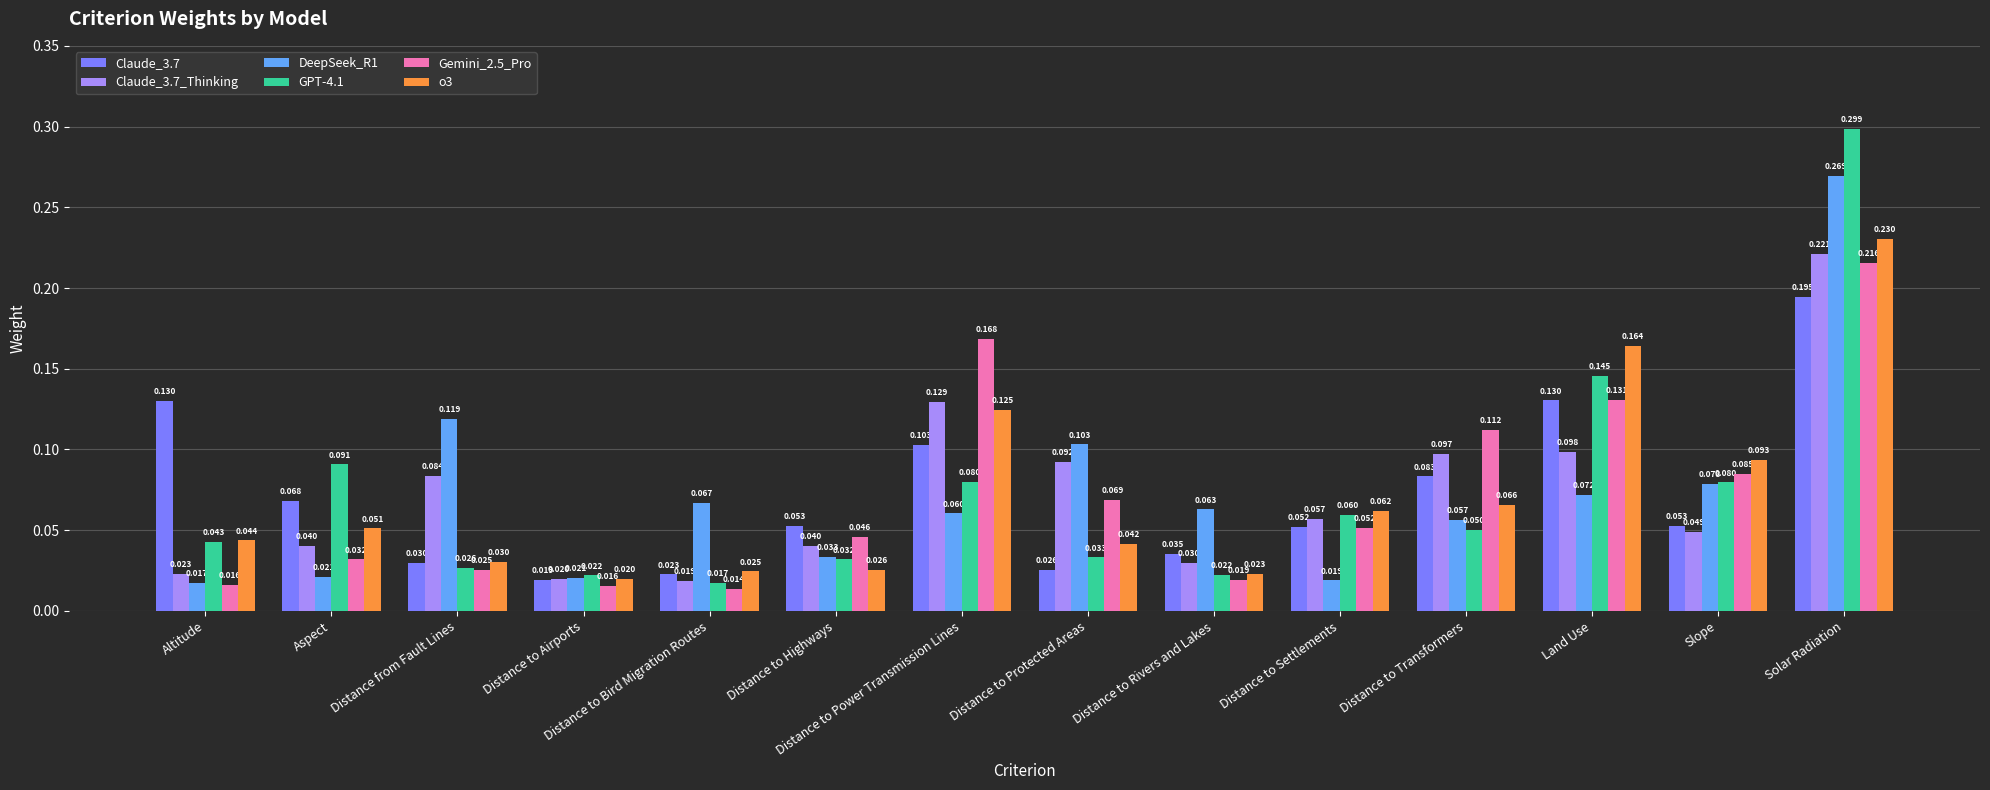

Which label corresponds to the largest value in the chart?

Solar Radiation